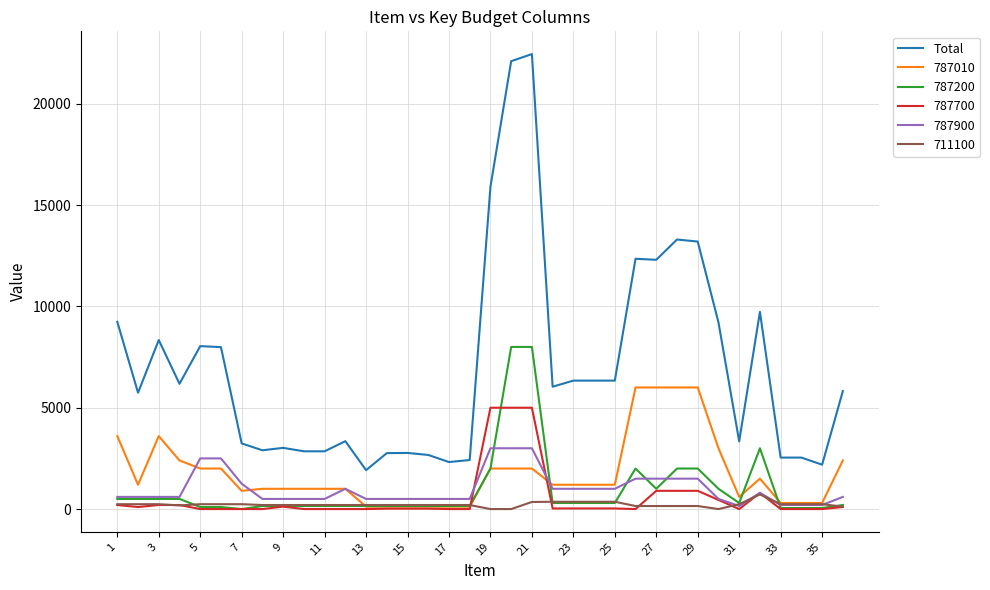

True or false: Total and 787200 intersect in this chart.

False